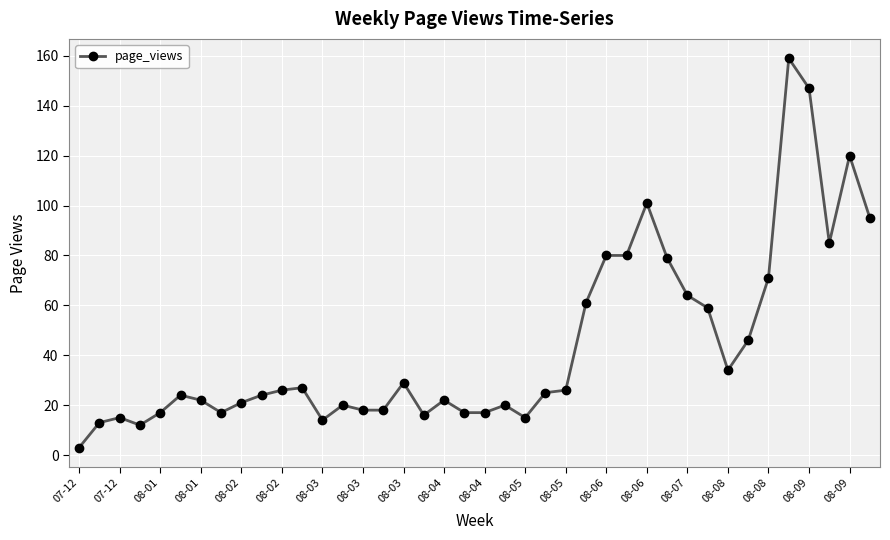

True or false: there are more than 0 points higher than both neighbors.

True